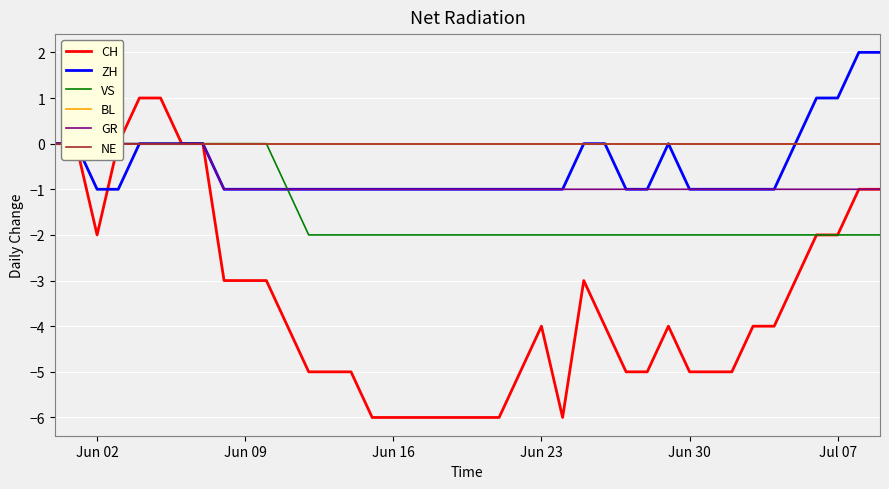

Is it true that CH equals -3 at Jun 30?

False